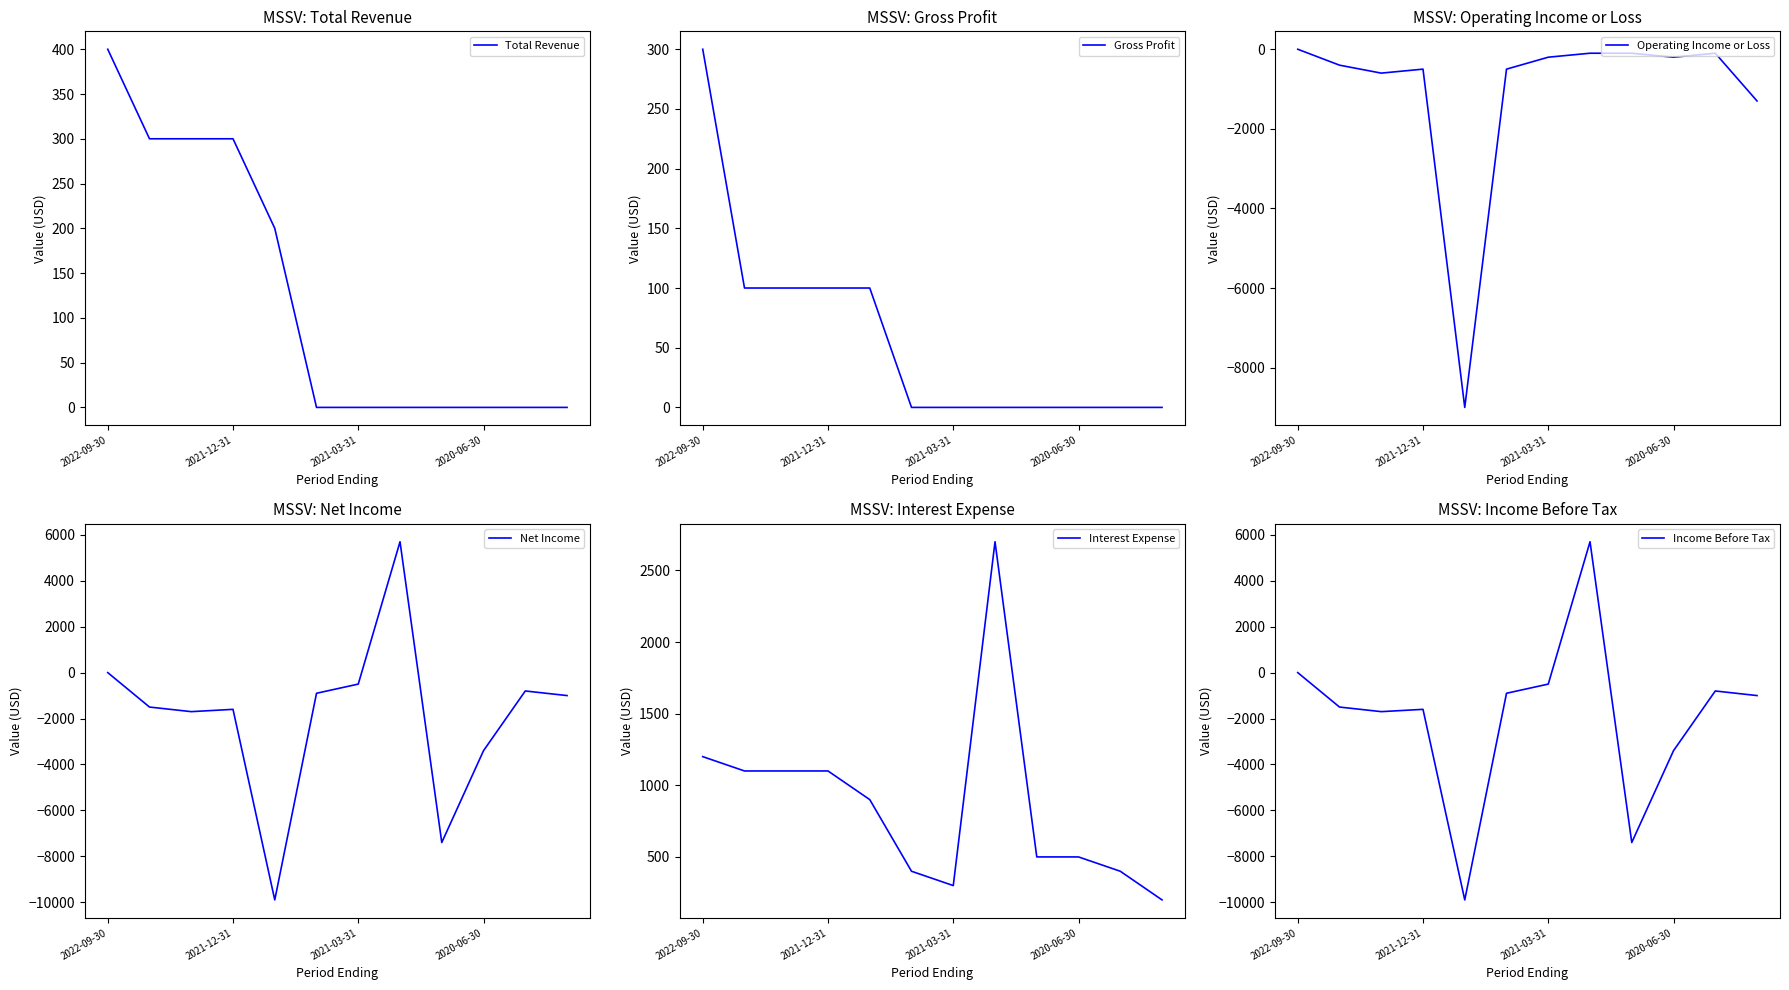

Is this an area chart (filled region under the line)?

No